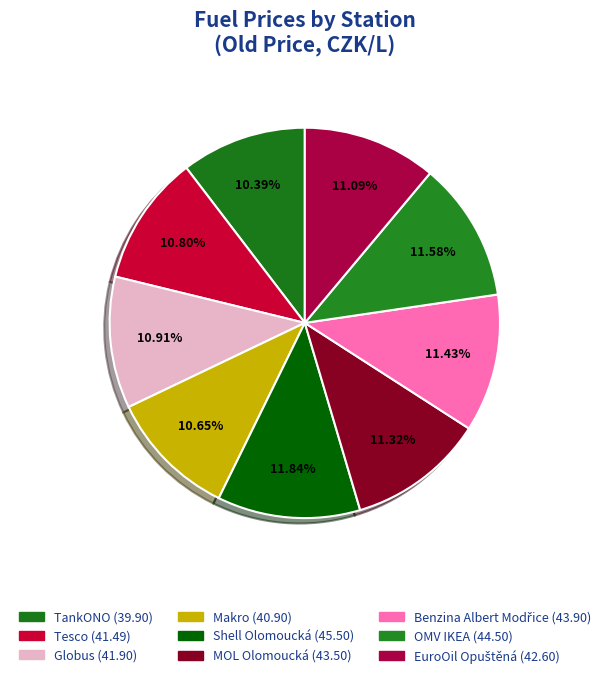

What portion of the pie excludes MOL Olomoucká?

88.7%